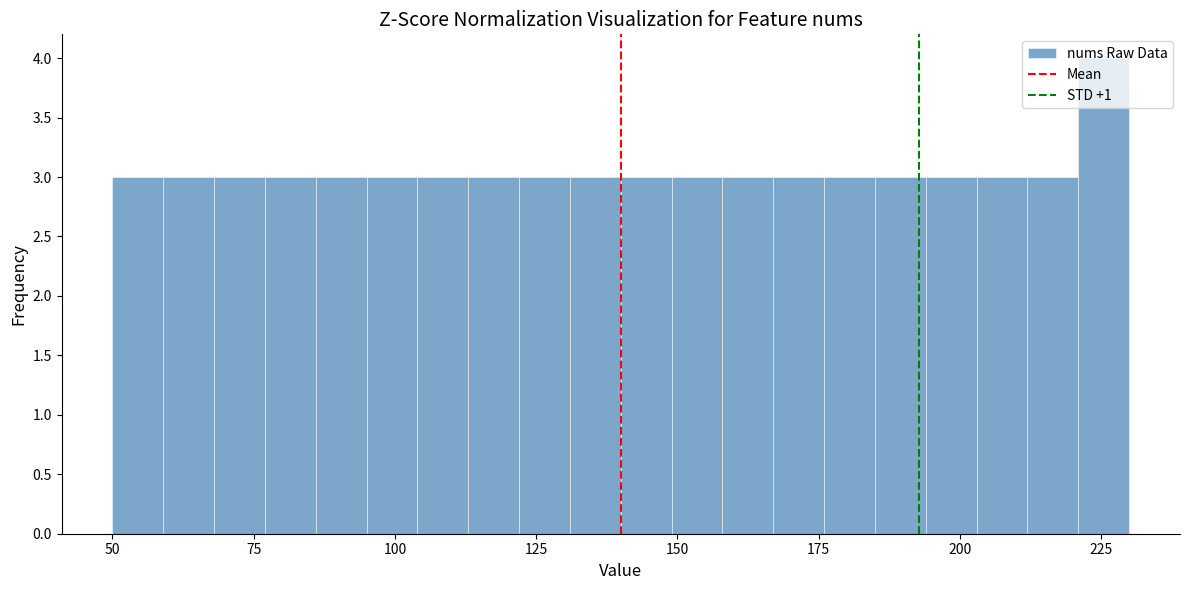

Around what value on the x-axis is the tallest bar? Give the approximate position of its centre, as read against the axis.

225